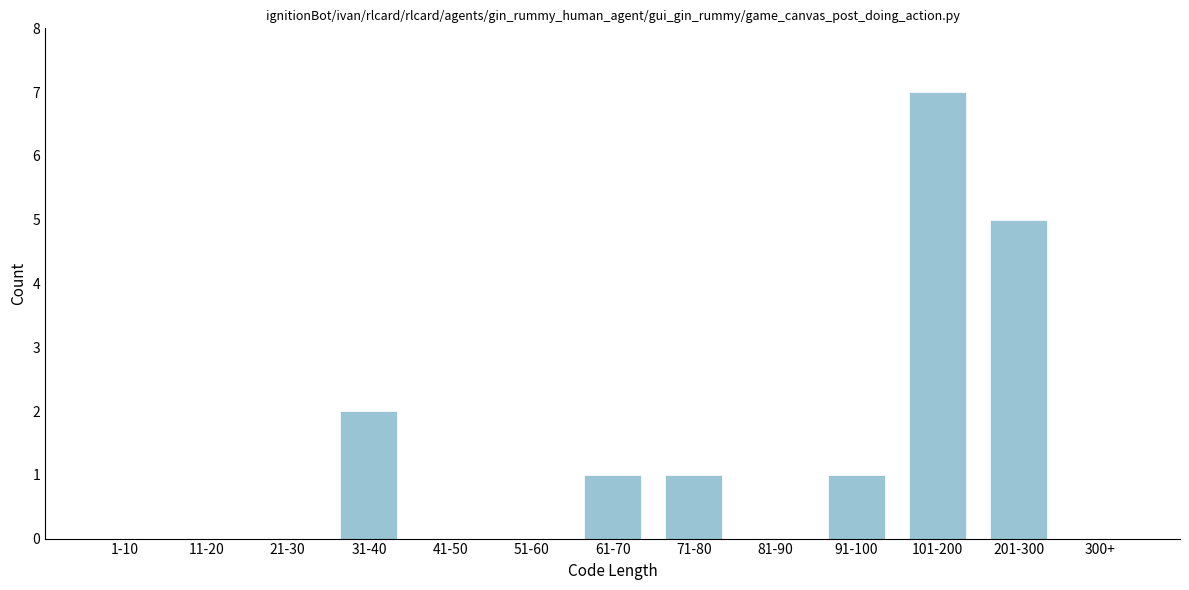

Reading left to right, transcribe all the data shown in this chart.

1-10=0	11-20=0	21-30=0	31-40=2	41-50=0	51-60=0	61-70=1	71-80=1	81-90=0	91-100=1	101-200=7	201-300=5	300+=0